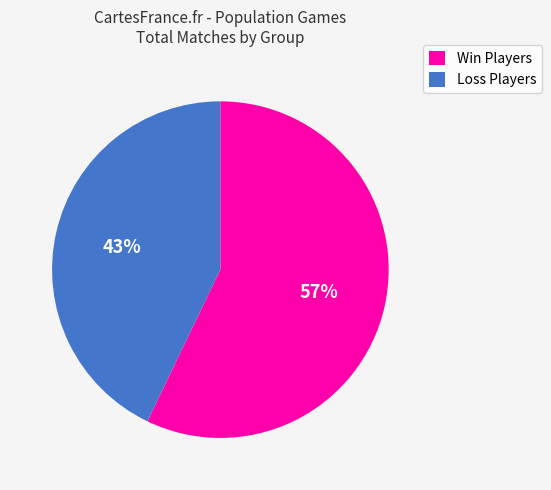

How many slices are in this pie chart?

2